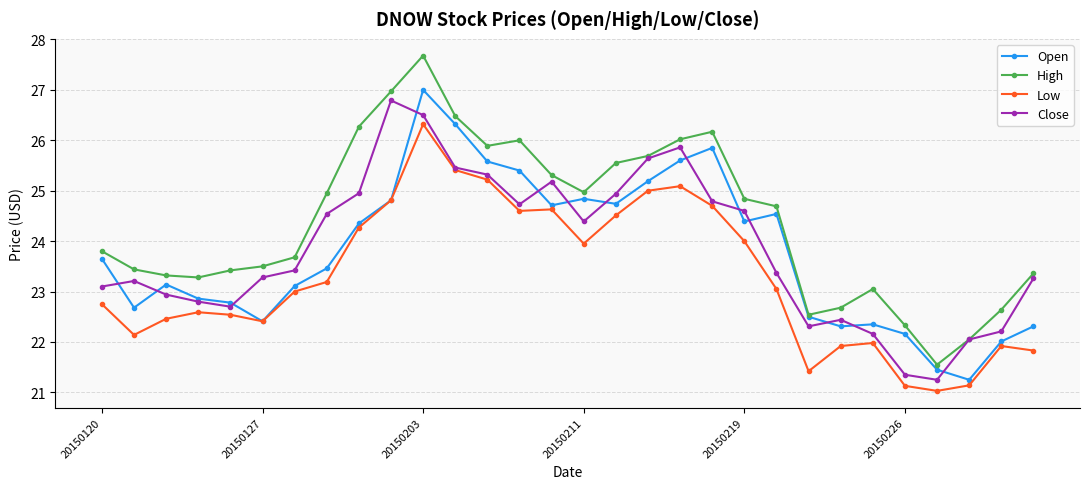

True or false: Low has more than 1 interior local peaks.

True